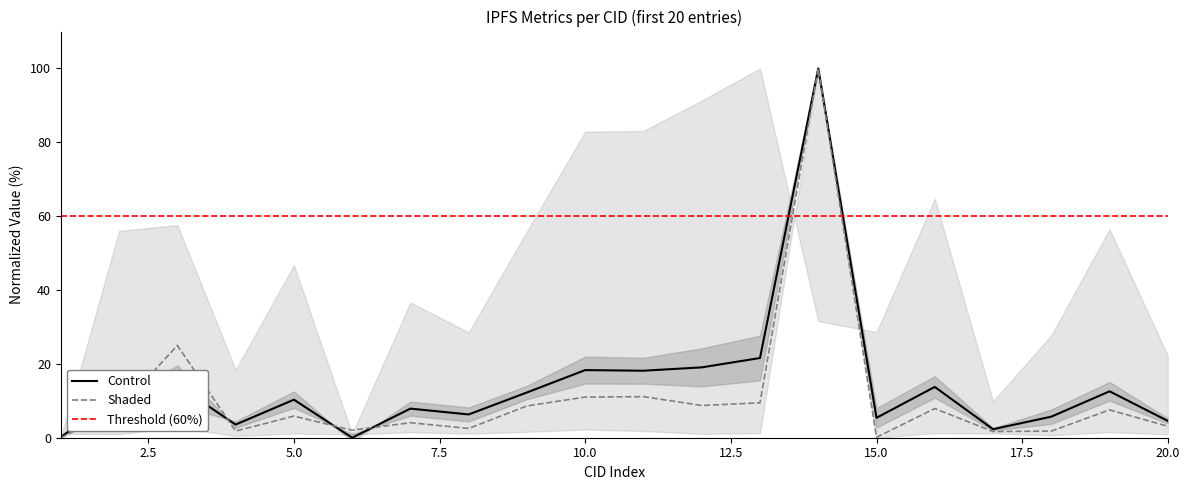

Which series changed the most between 1 and 20?

mean_latency